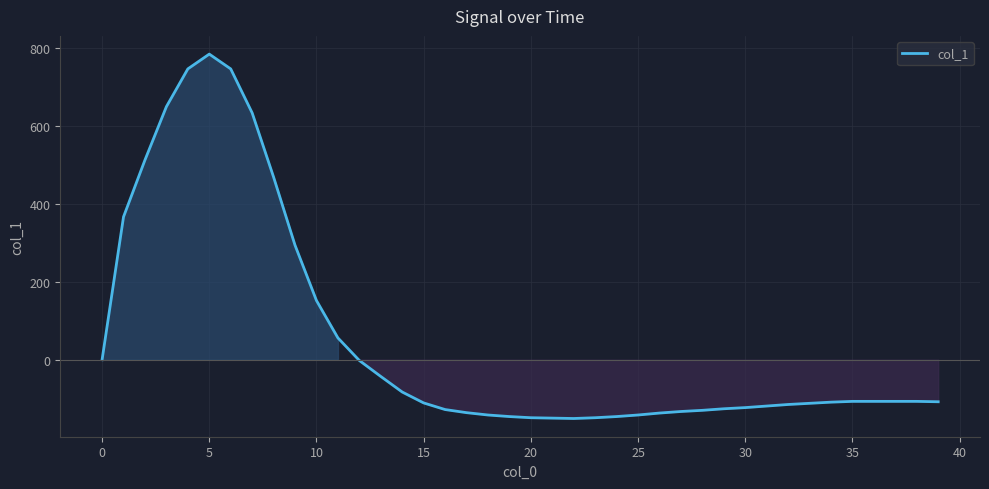

What is the greatest value displayed?

785